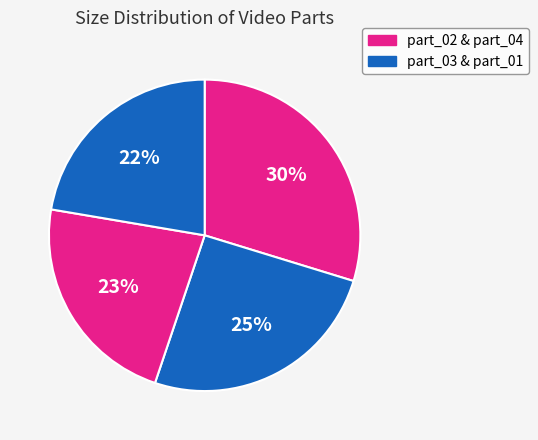

Rank the categories by value from highest to lowest.

part_02.wmv, part_03.wmv, part_04.wmv, part_01.wmv